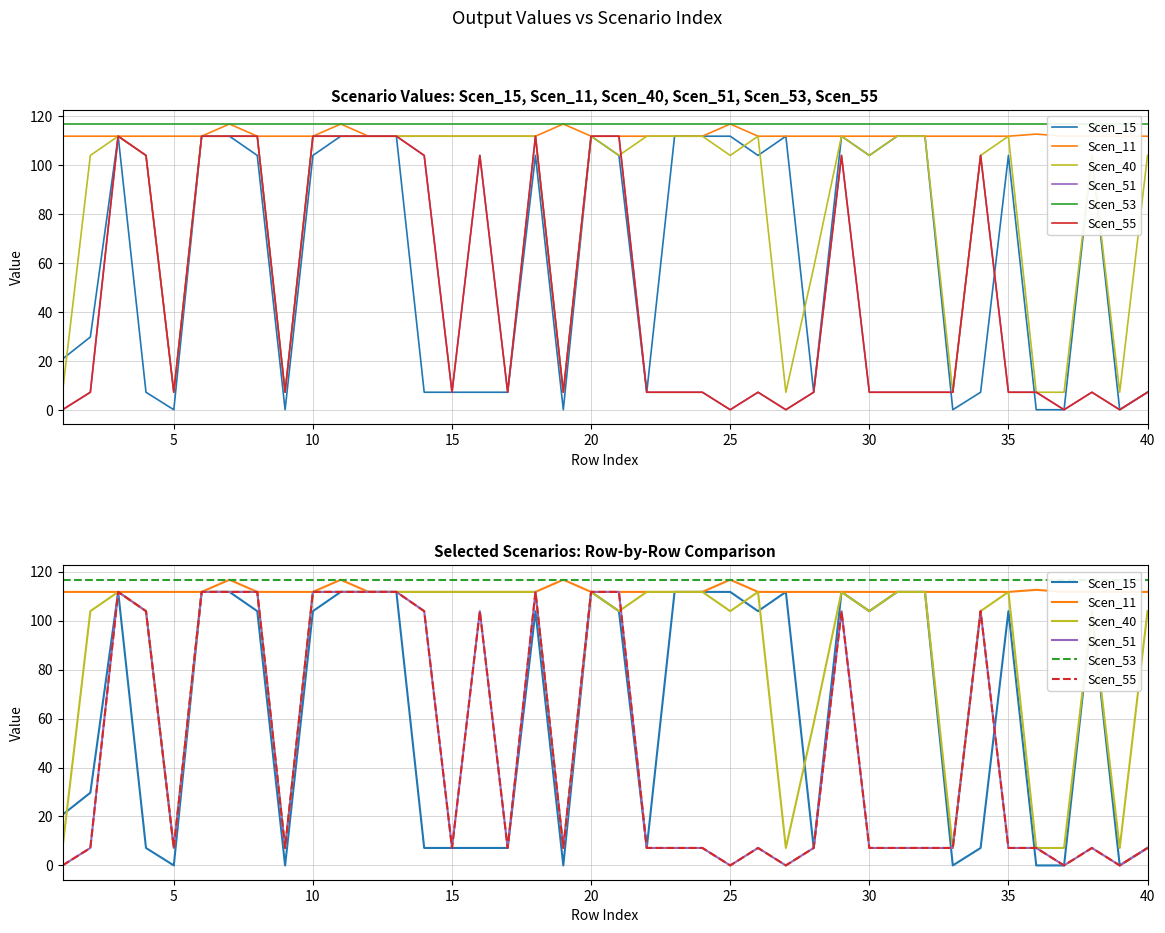

What are all the series names shown in the legend?

Scen_15, Scen_11, Scen_40, Scen_51, Scen_53, Scen_55